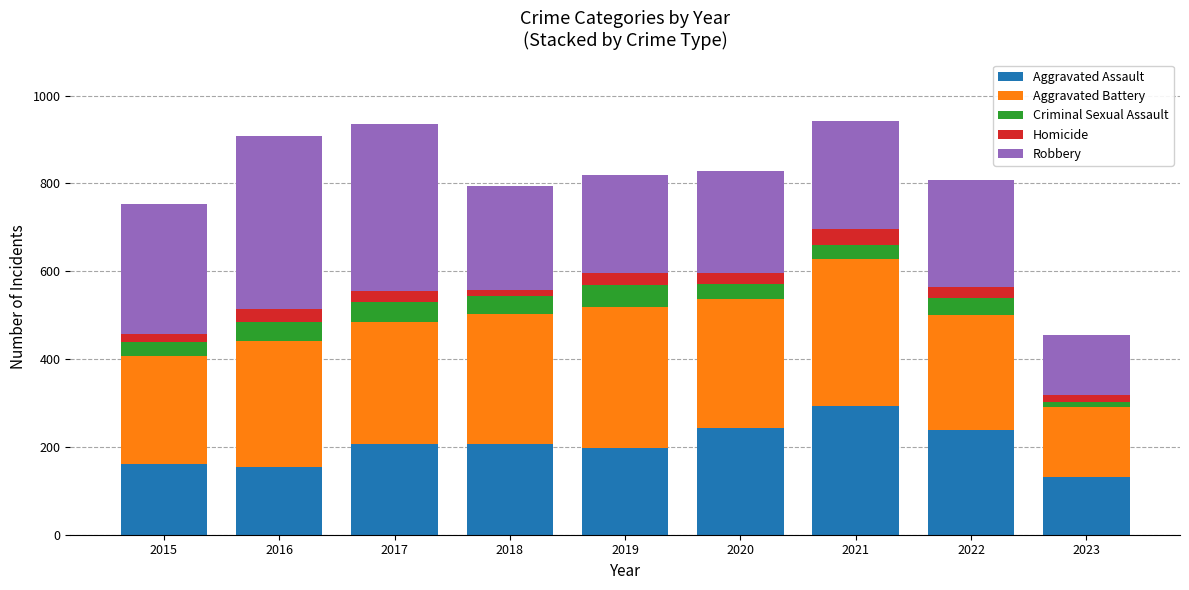

Does the chart contain any negative values?

No